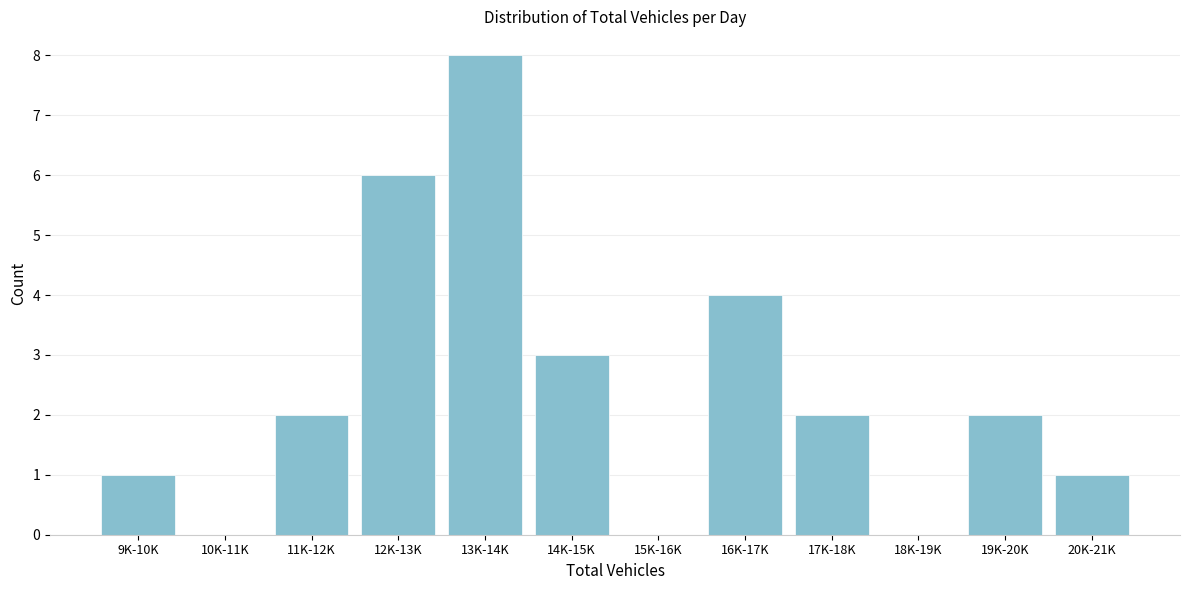

Reading left to right, list all the values displayed in this chart.

9K-10K=1	10K-11K=0	11K-12K=2	12K-13K=6	13K-14K=8	14K-15K=3	15K-16K=0	16K-17K=4	17K-18K=2	18K-19K=0	19K-20K=2	20K-21K=1